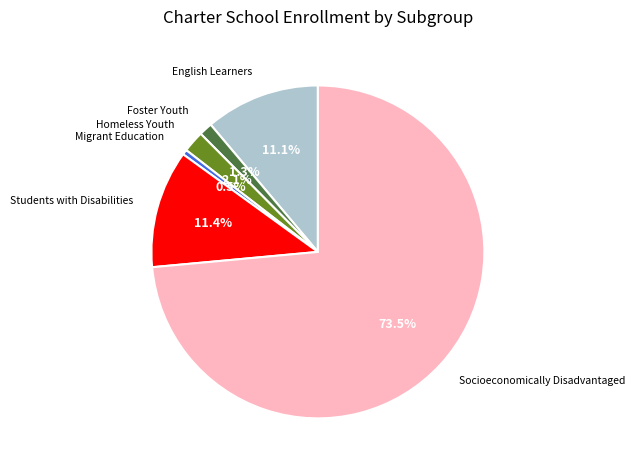

To the nearest percent, what is the difference between the largest and smallest slice percentages?

73%